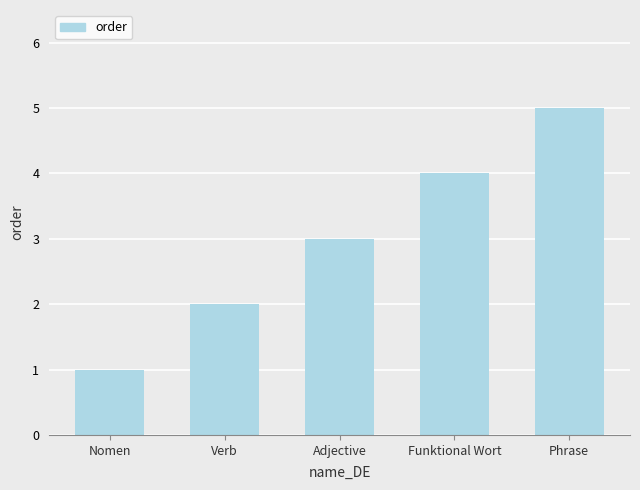

What is the sum of all values?

15